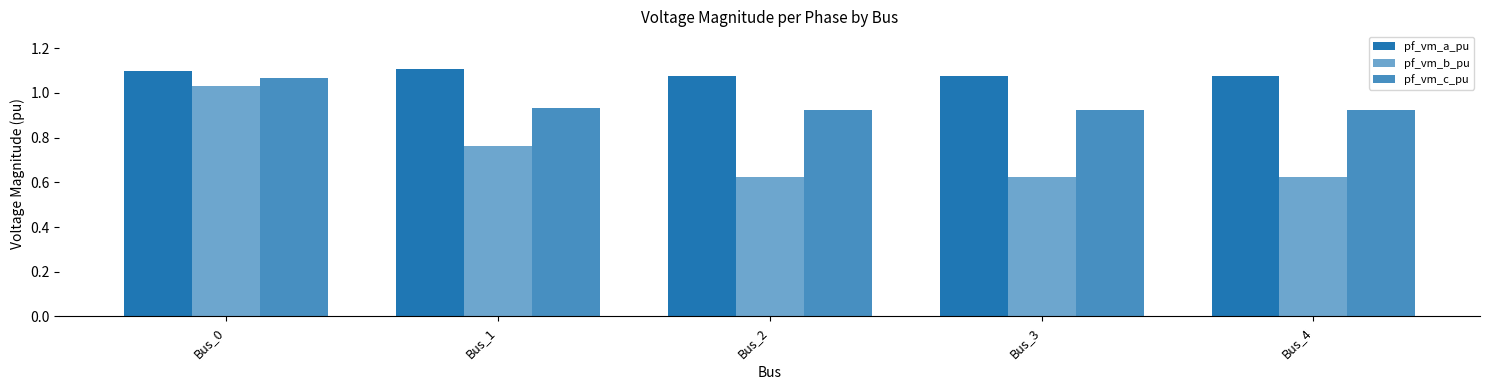

How many bars are there in each group?

3